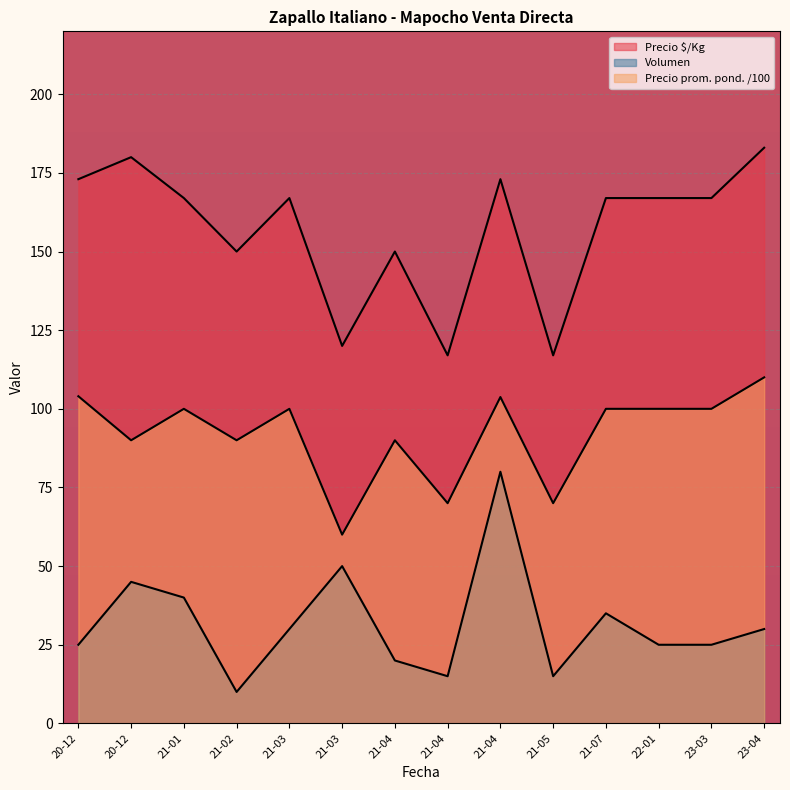

What value does the Precio $/Kg series have at 21-04?

117.0